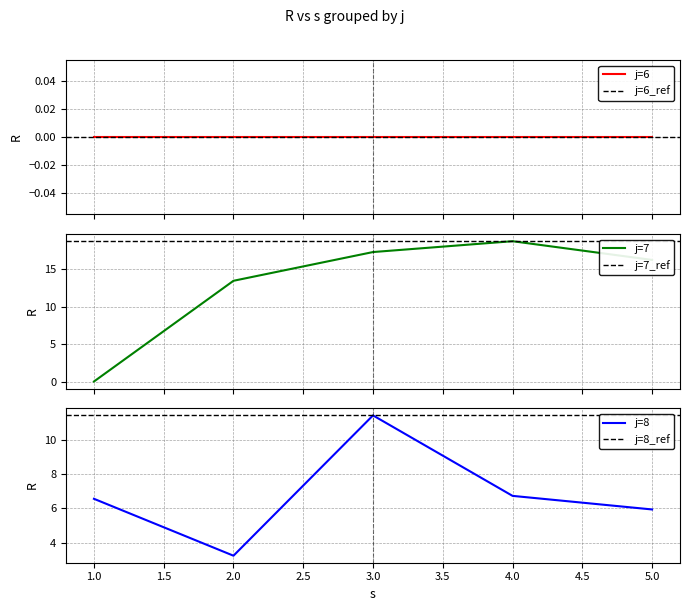

Which category has the highest value in the j=8 series?

3.0